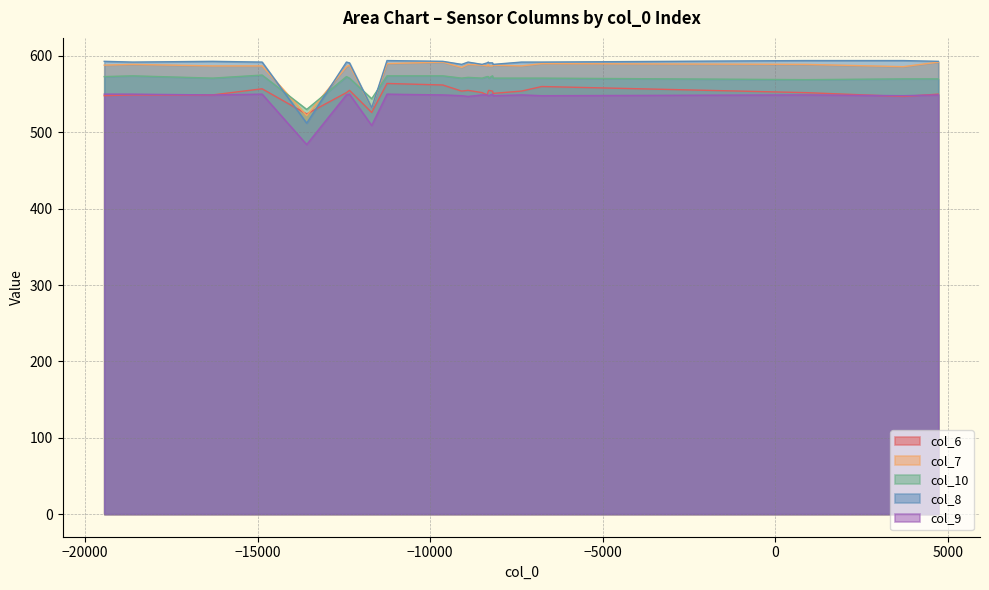

The col_6 series shows 555 at 11. True or false?

True